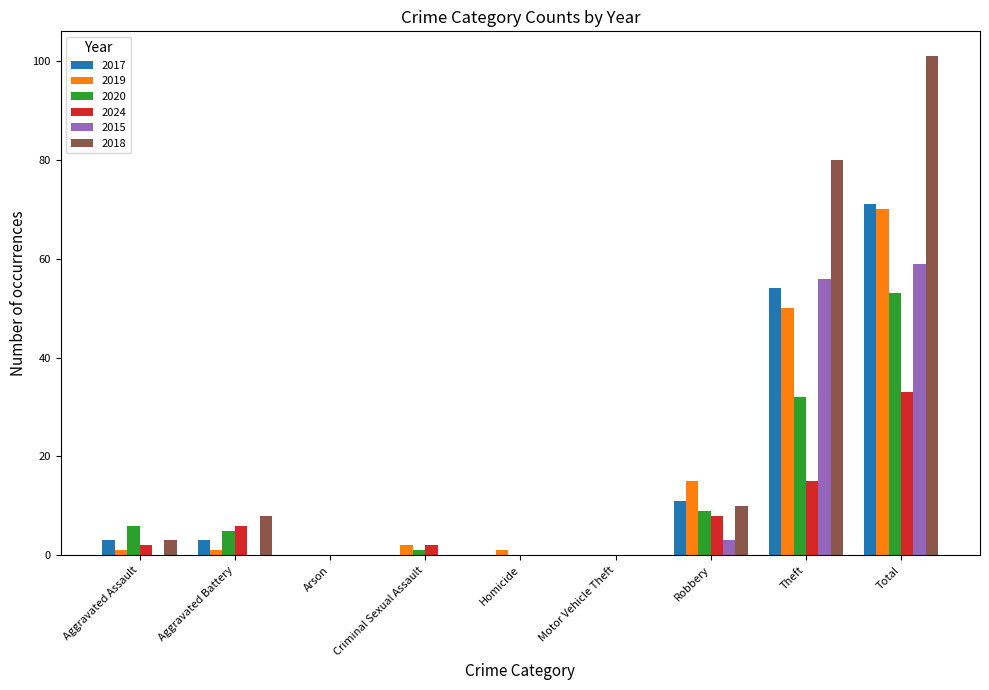

At which category is the sum across all series the highest?

Total